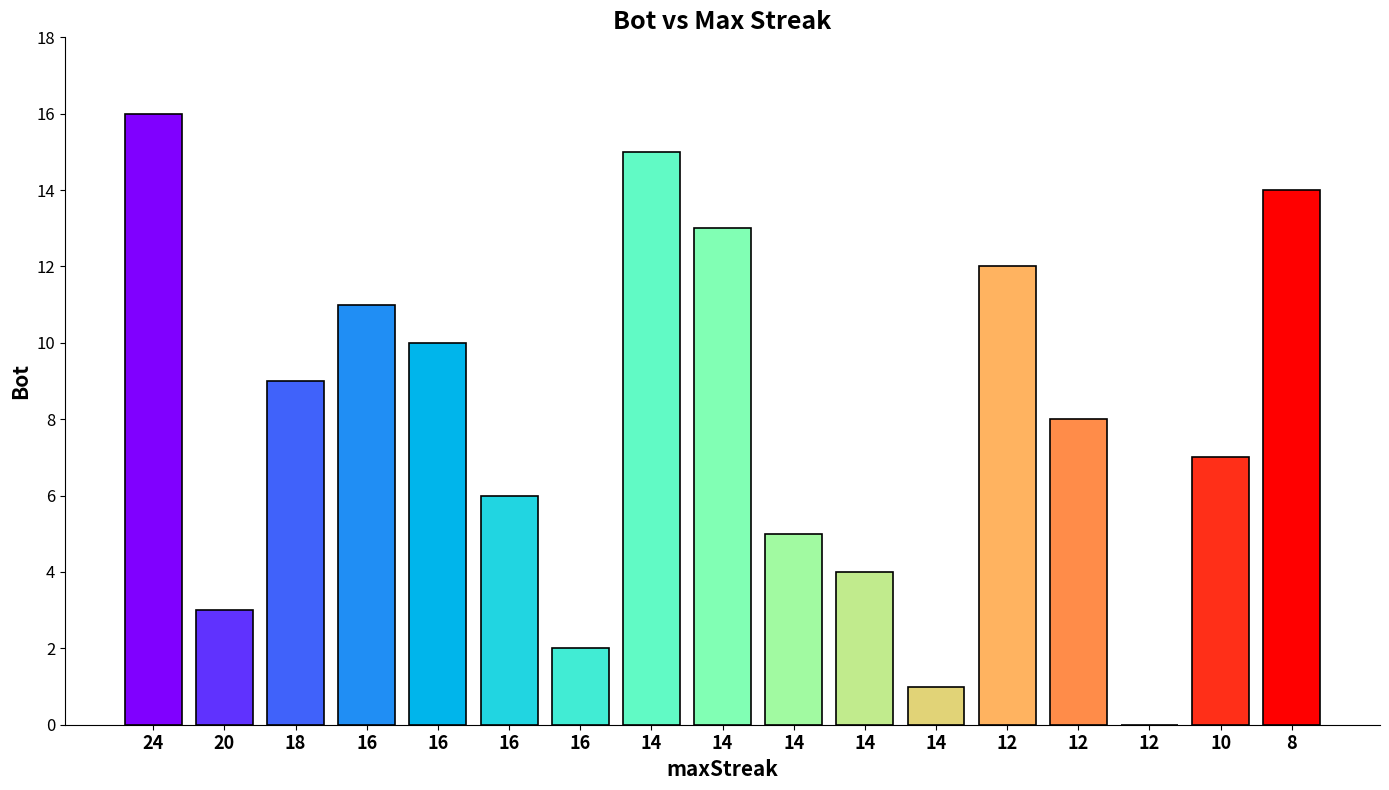

How many series are shown in this chart?

1